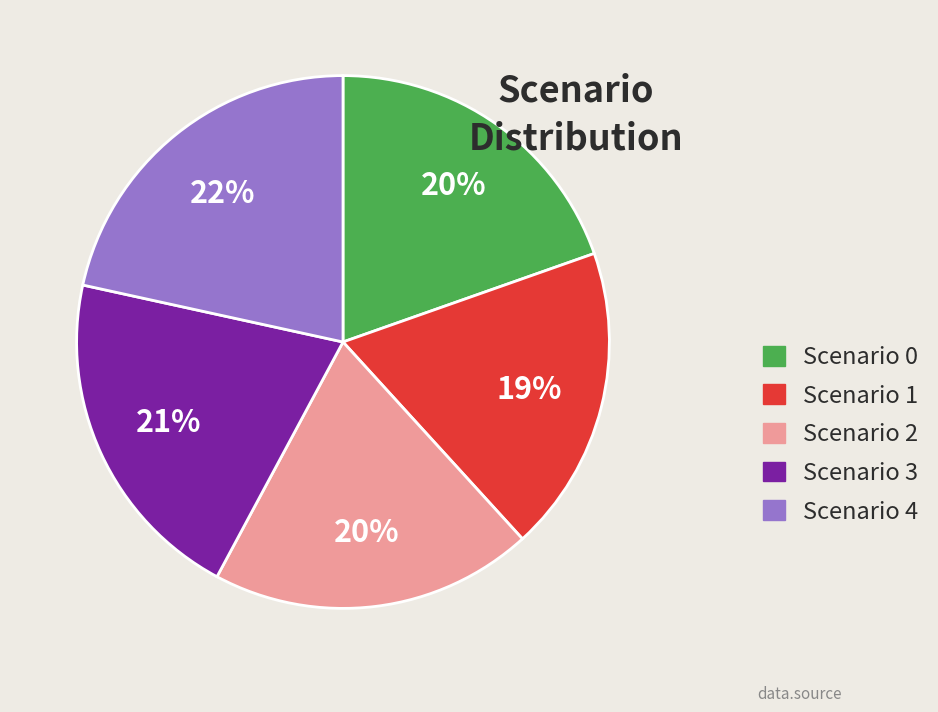

Is there a majority slice in this chart?

No